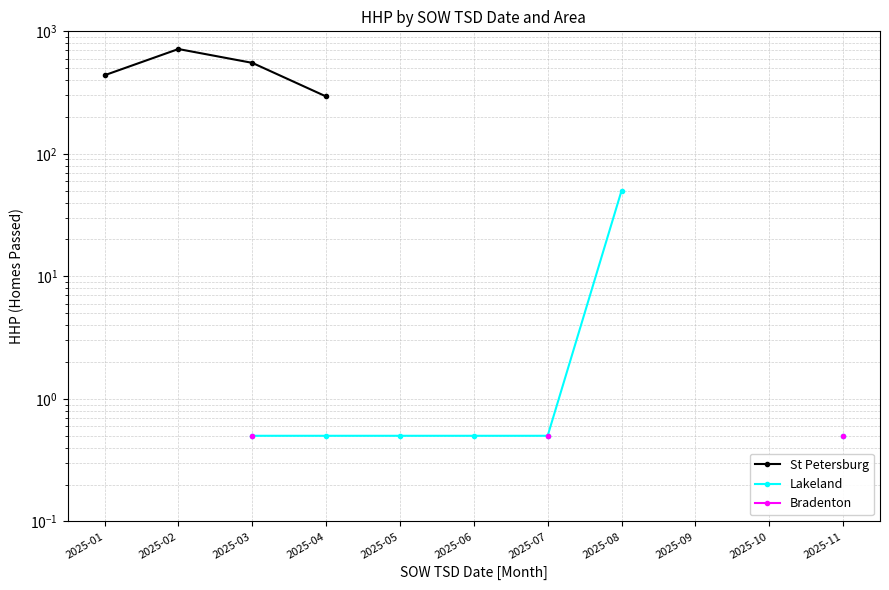

What are all the series names shown in the legend?

St Petersburg, Lakeland, Bradenton